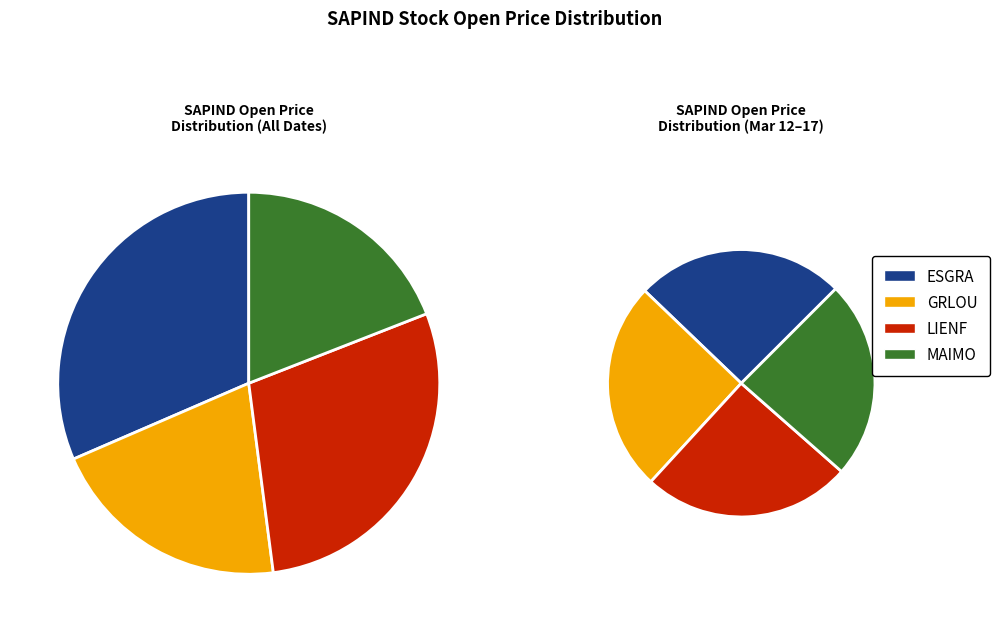

Is 2020-03-04 the majority of the pie?

No